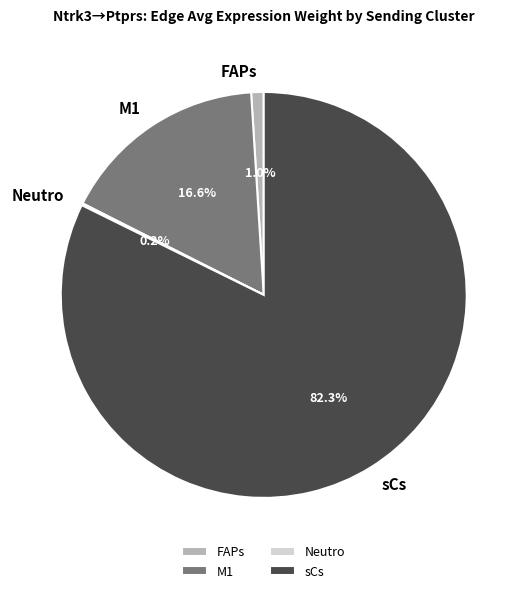

To the nearest percent, what portion does M1 represent?

17%